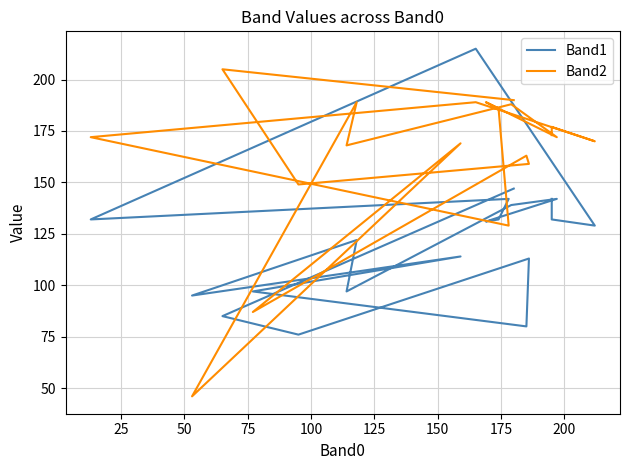

How many times do Band2 and Band1 cross each other?

8